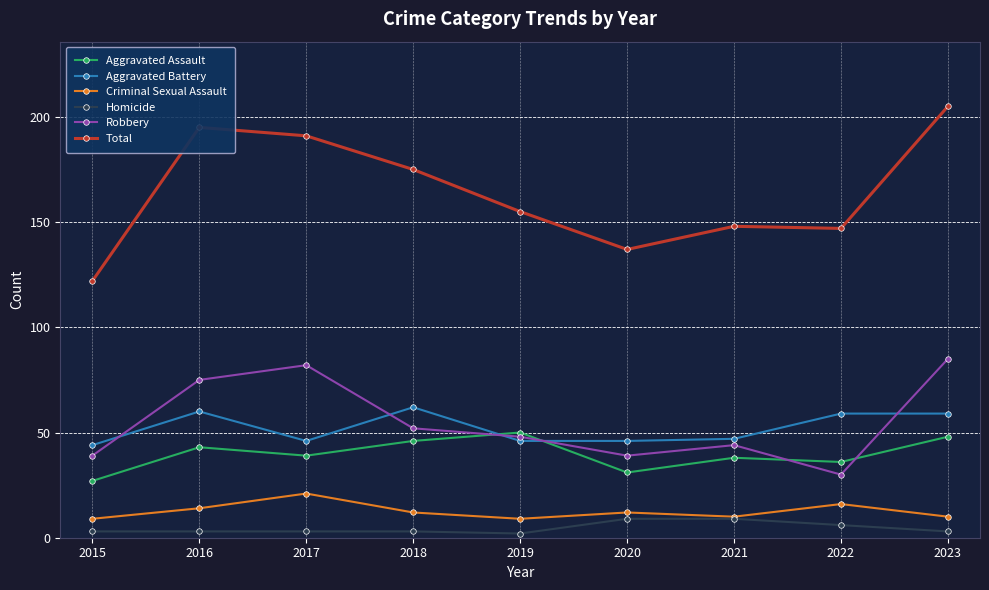

Reading right to left, list all the values displayed in this chart.

Aggravated Assault: 2023=48	2022=36	2021=38	2020=31	2019=50	2018=46	2017=39	2016=43	2015=27
Aggravated Battery: 2023=59	2022=59	2021=47	2020=46	2019=46	2018=62	2017=46	2016=60	2015=44
Criminal Sexual Assault: 2023=10	2022=16	2021=10	2020=12	2019=9	2018=12	2017=21	2016=14	2015=9
Homicide: 2023=3	2022=6	2021=9	2020=9	2019=2	2018=3	2017=3	2016=3	2015=3
Robbery: 2023=85	2022=30	2021=44	2020=39	2019=48	2018=52	2017=82	2016=75	2015=39
Total: 2023=205	2022=147	2021=148	2020=137	2019=155	2018=175	2017=191	2016=195	2015=122